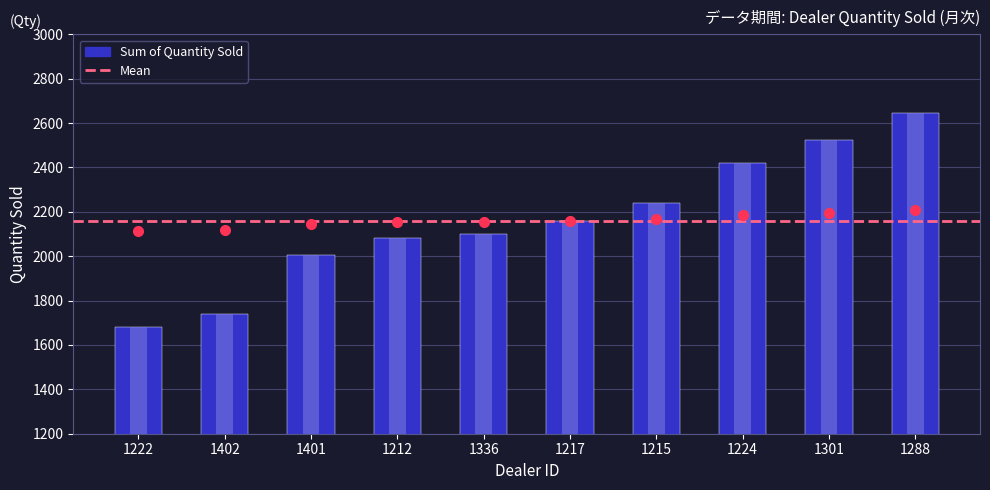

What is the ratio of the value at 1401 to the value at 1336?

1.0